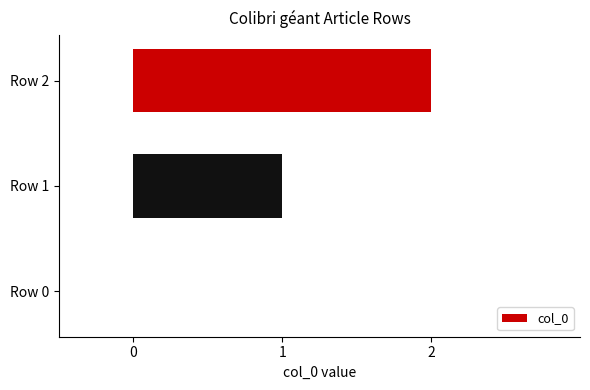

Where is the data nearest to the value 1?

Row 1